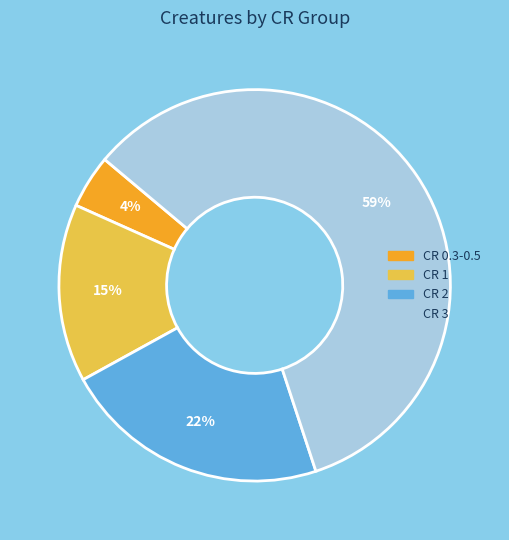

Is there any slice that represents more than half of the pie?

Yes